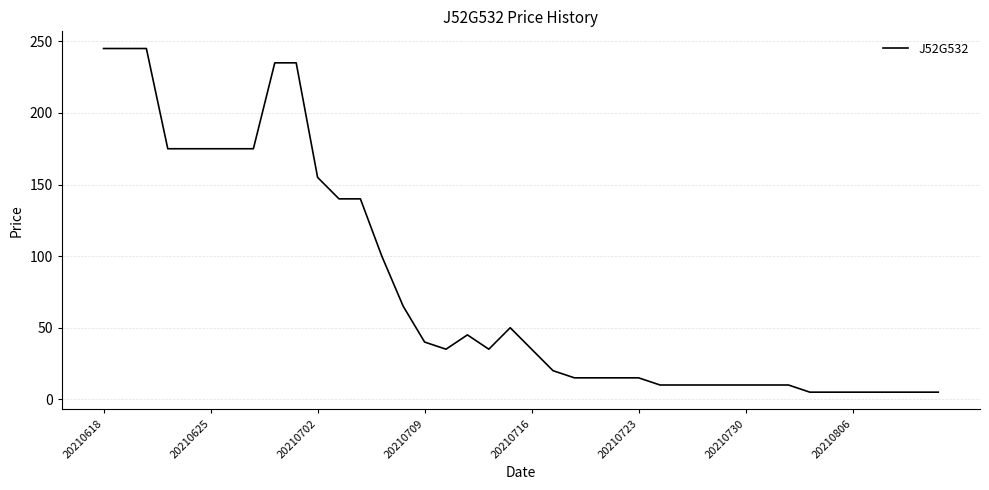

What is the difference between the maximum and minimum values?

240